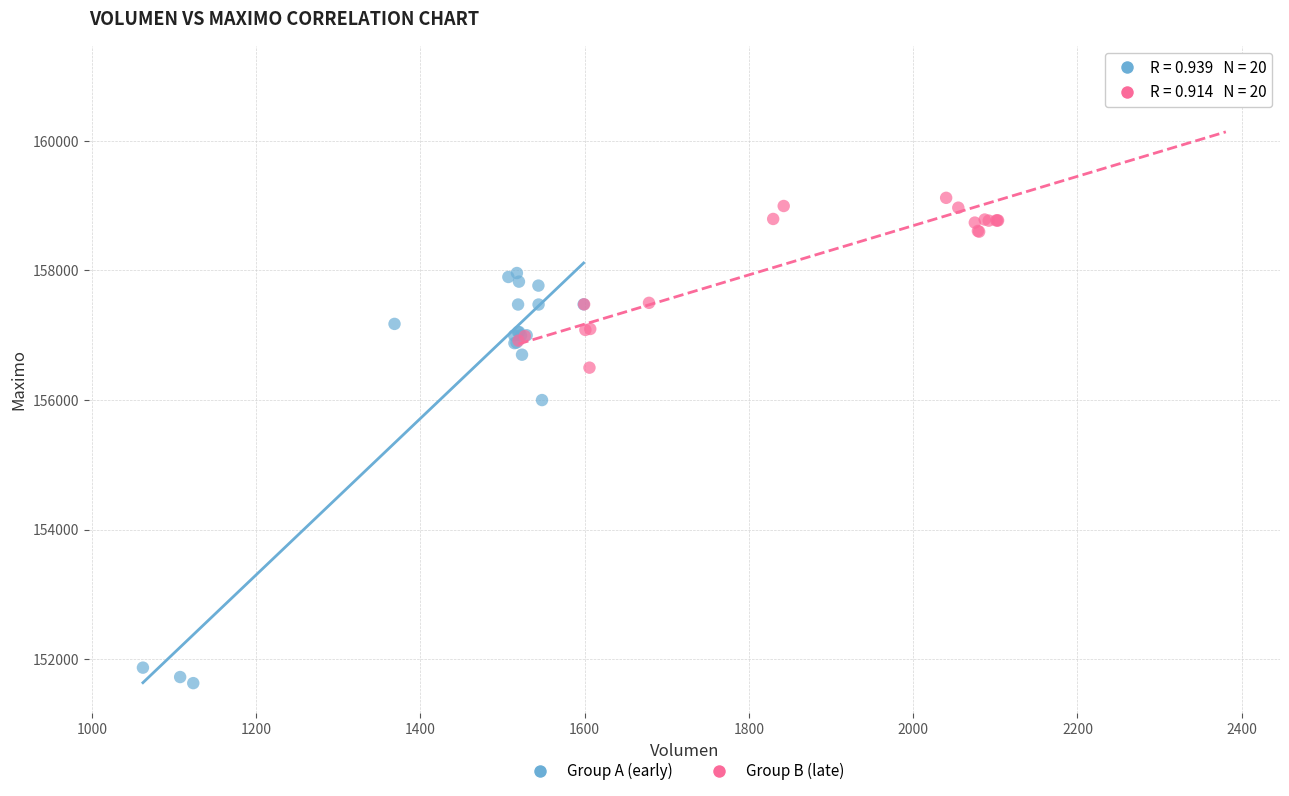

Which series reaches the maximum Y coordinate?

Group B (late)